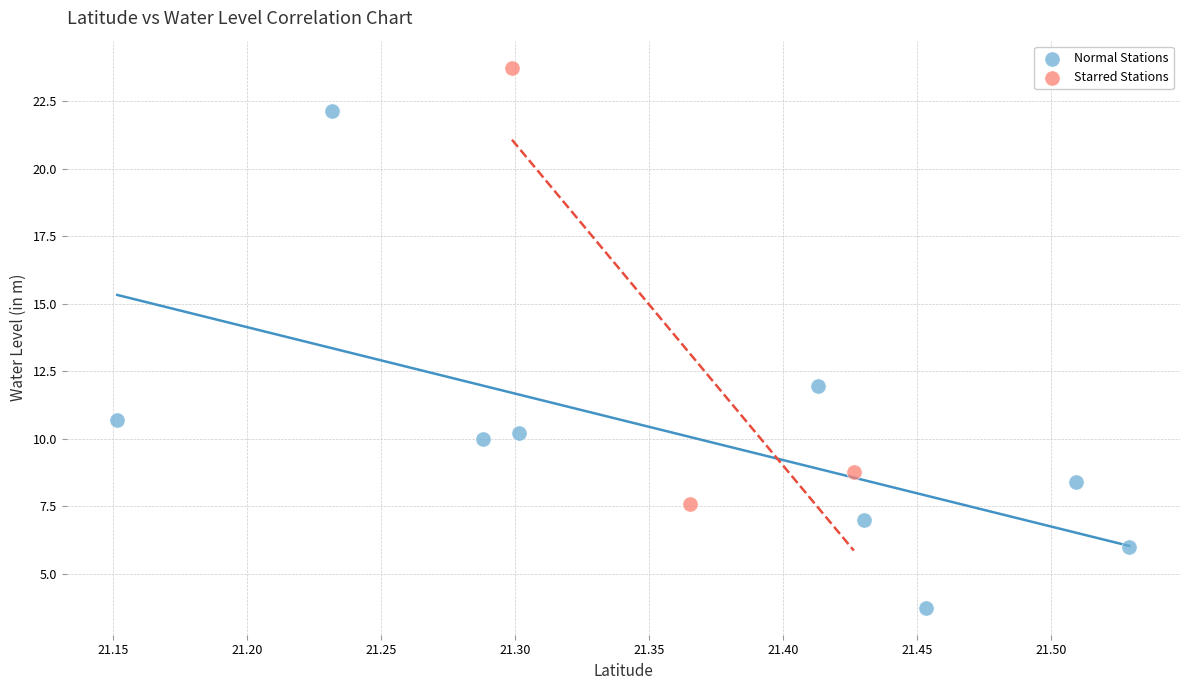

Which series contains the highest Y value?

Starred Stations